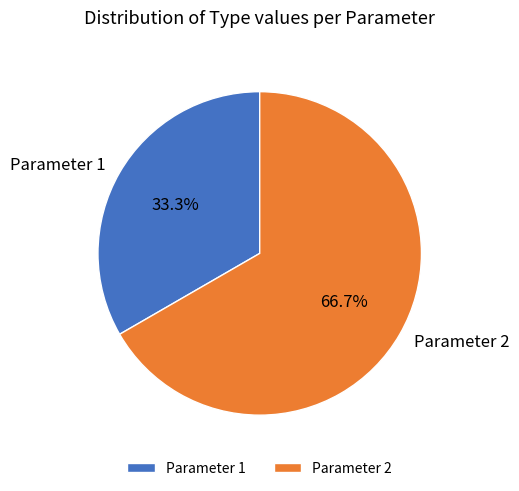

What is the smallest slice in the pie chart?

Parameter 1